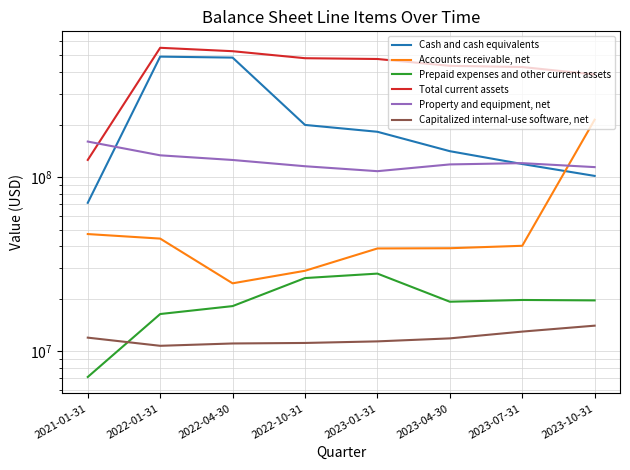

What is the maximum value shown in the chart?

551520000